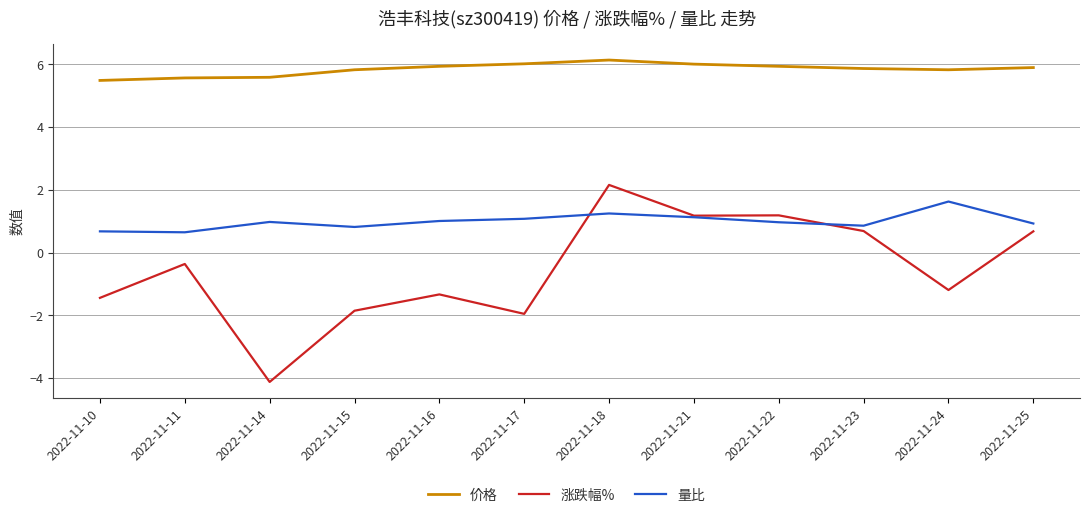

Between which two adjacent categories do 量比 and 涨跌幅% first intersect?

2022-11-17 and 2022-11-18